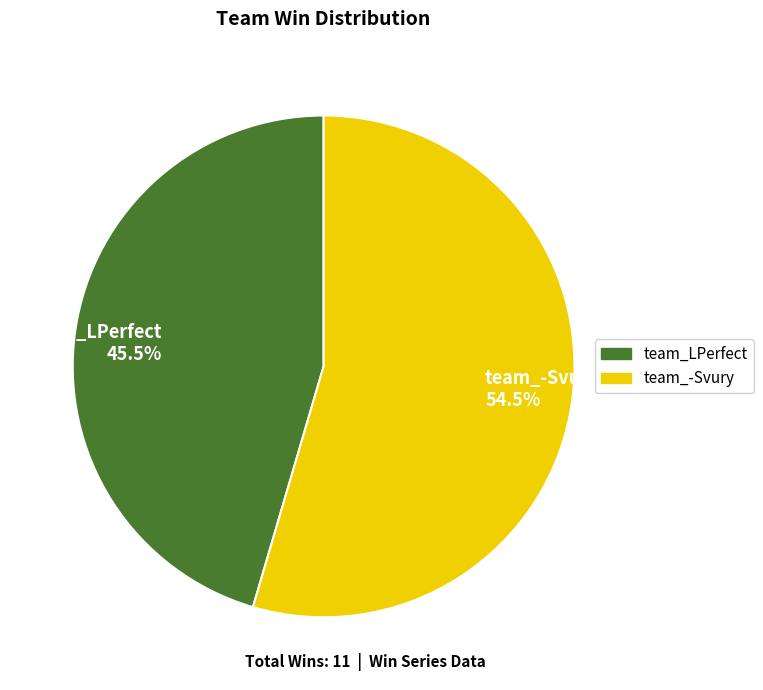

How many slices are in this pie chart?

2